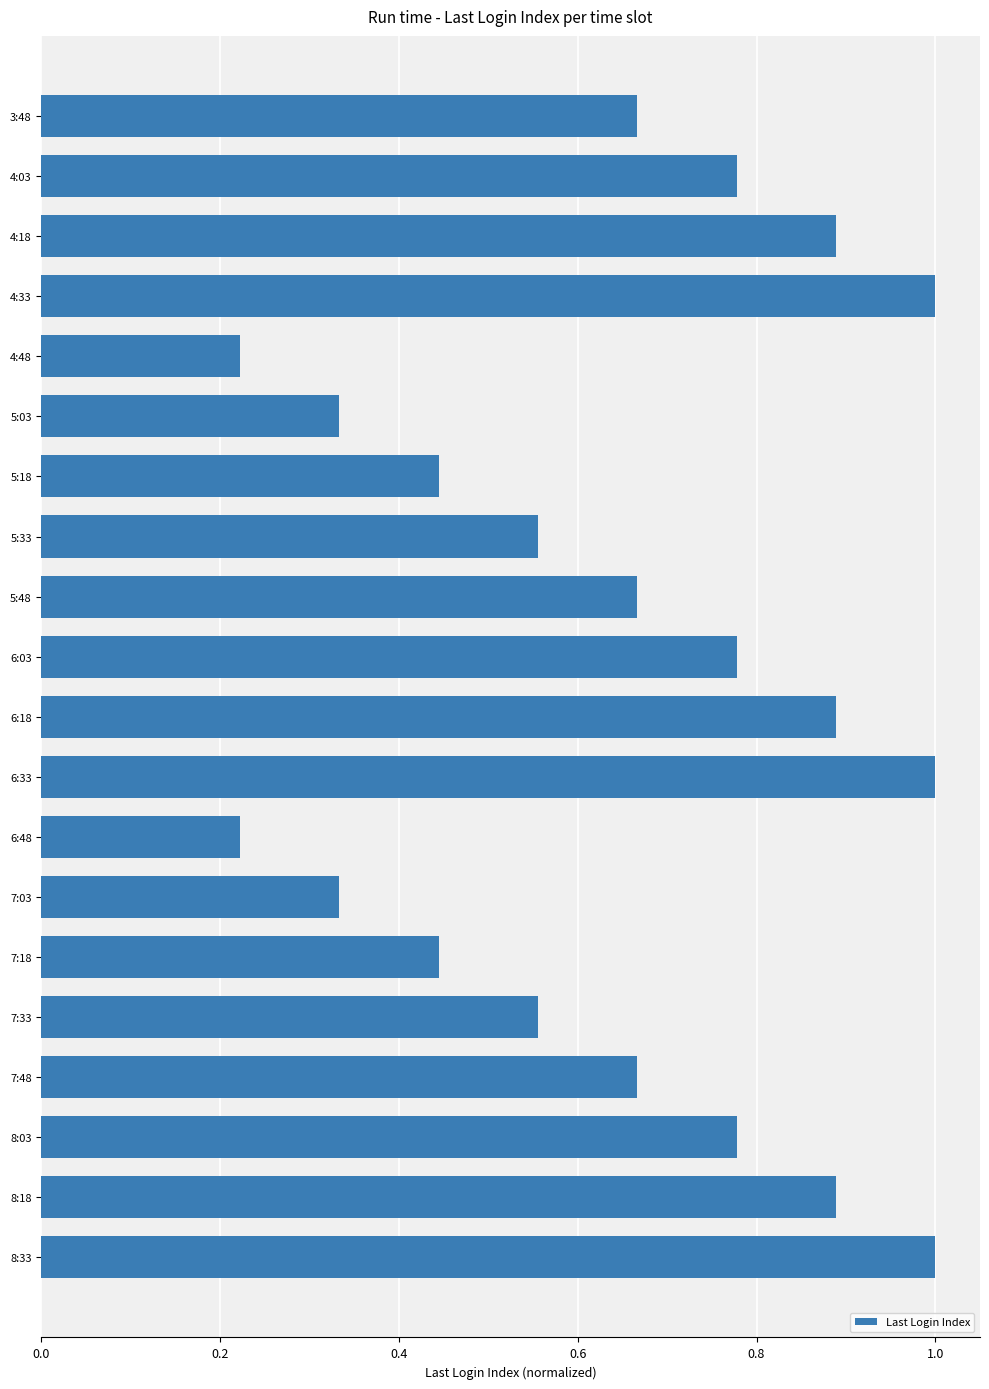

What is the change in value from 5:33 to 8:18?

+0.3